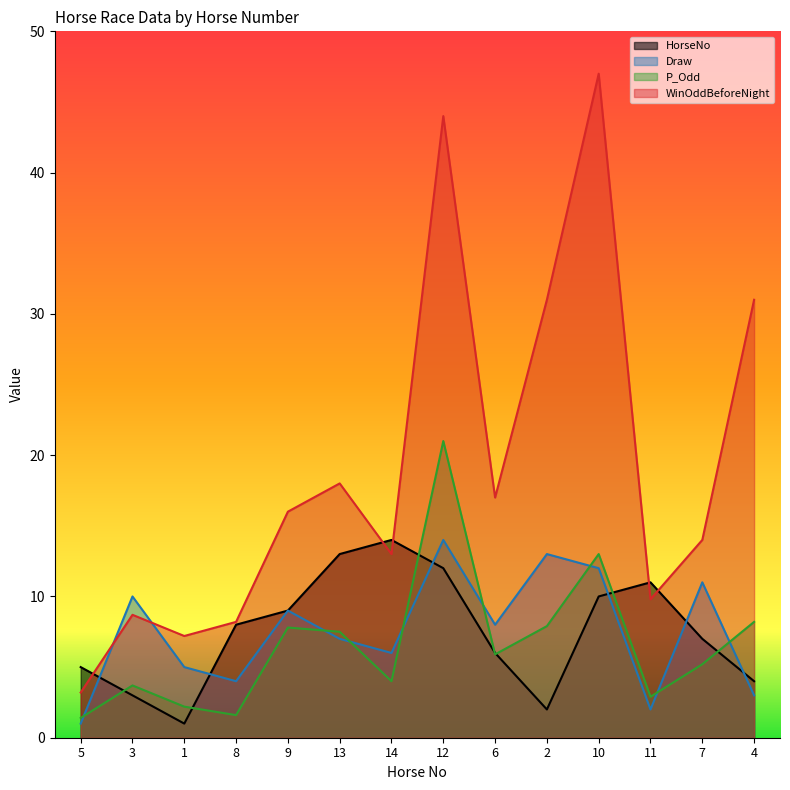

The value of Draw at 1 is 5.0. True or false?

True